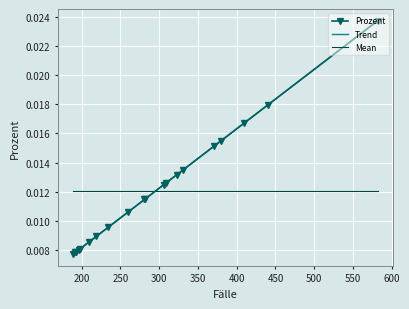

Which has a higher value, 192 or 196?

196